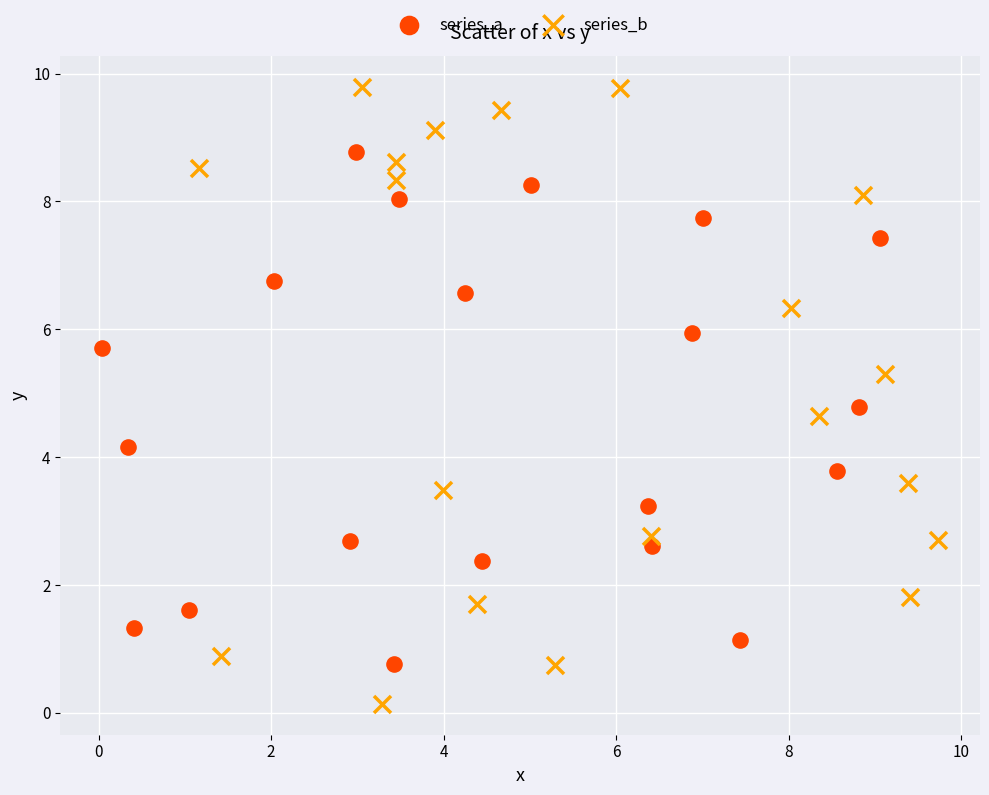

Which series has the widest spread of Y values?

series_b